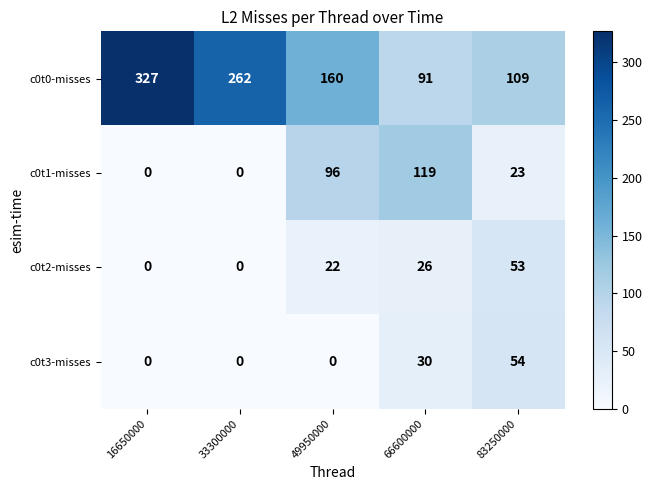

Reading right to left, extract all data points from this chart.

c0t0-misses: 83250000=109	66600000=91	49950000=160	33300000=262	16650000=327
c0t1-misses: 83250000=23	66600000=119	49950000=96	33300000=0	16650000=0
c0t2-misses: 83250000=53	66600000=26	49950000=22	33300000=0	16650000=0
c0t3-misses: 83250000=54	66600000=30	49950000=0	33300000=0	16650000=0